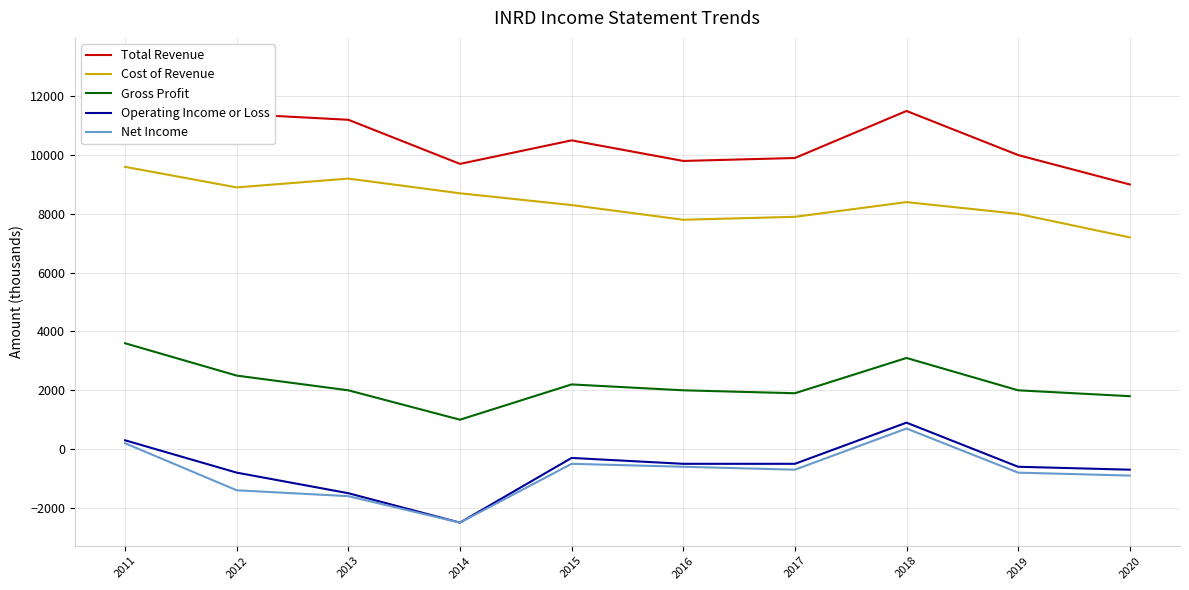

The Cost of Revenue series shows 7200 at 2020. True or false?

True